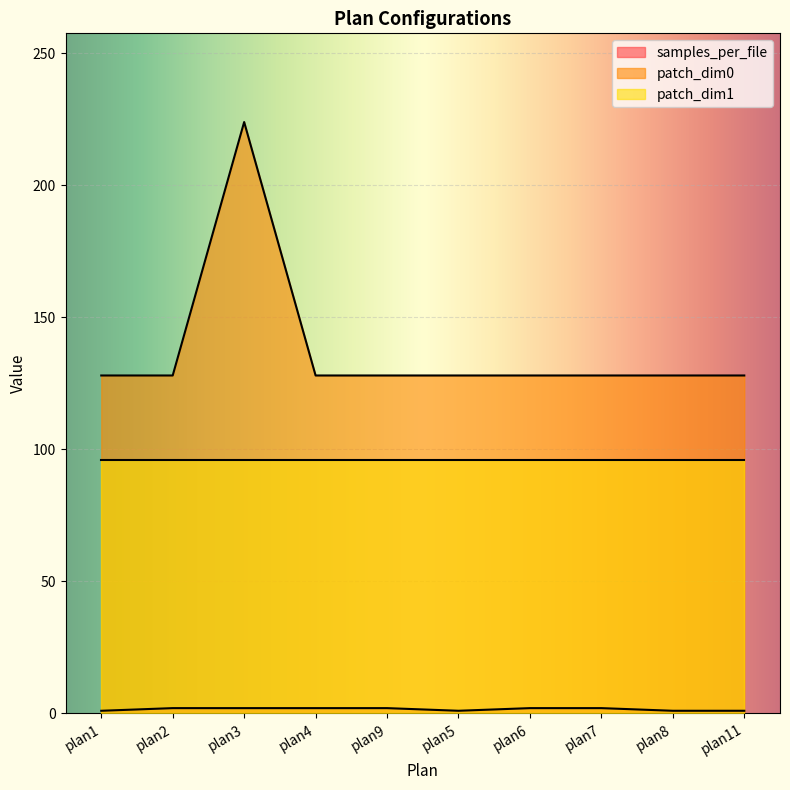

At which category does the chart reach its peak across all series?

plan3